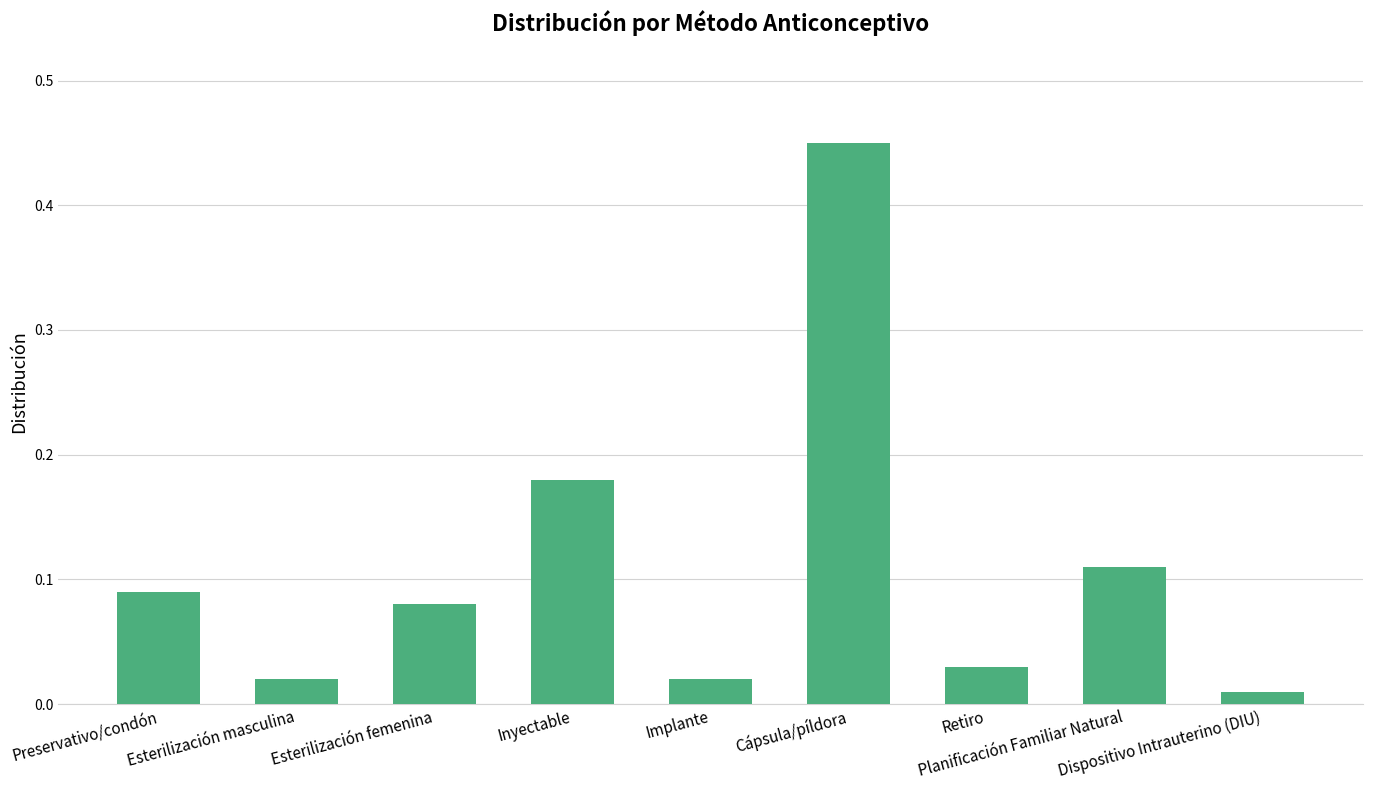

What is the sum of all values?

1.0